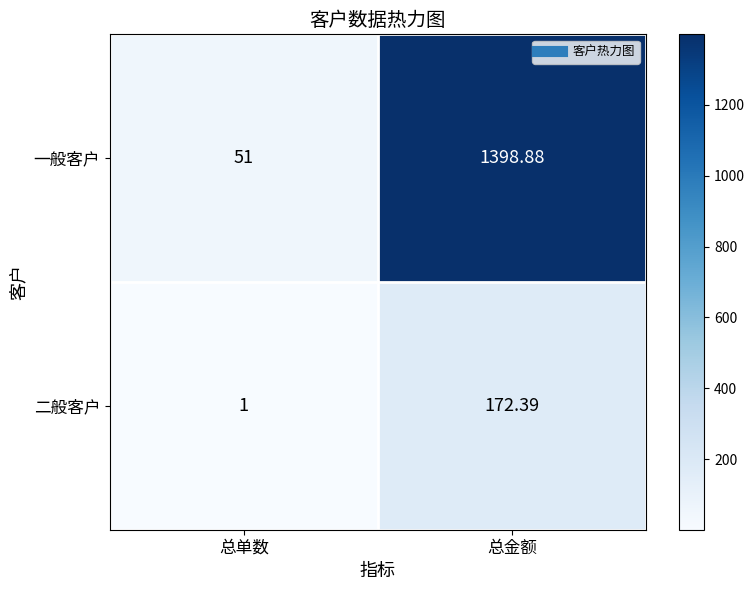

List the series in order of their peak value, highest first.

一般客户, 二般客户